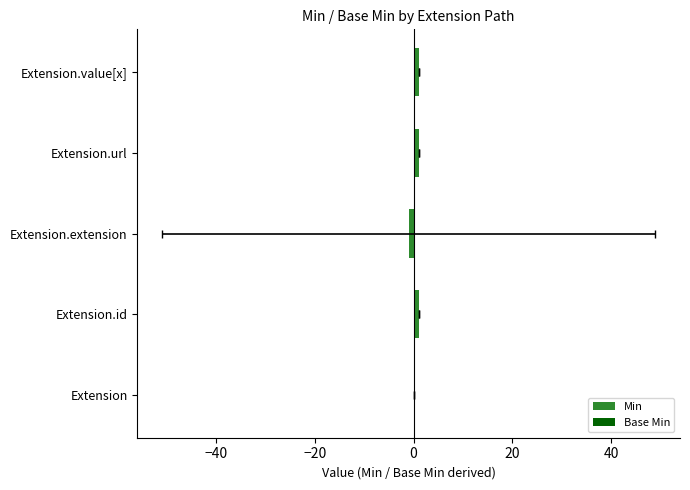

Reading left to right, list all the values displayed in this chart.

Min: 0.0	1.0	-1.0	1.0	1.0
Base Min: 0.0	0.0	0.0	0.0	0.0